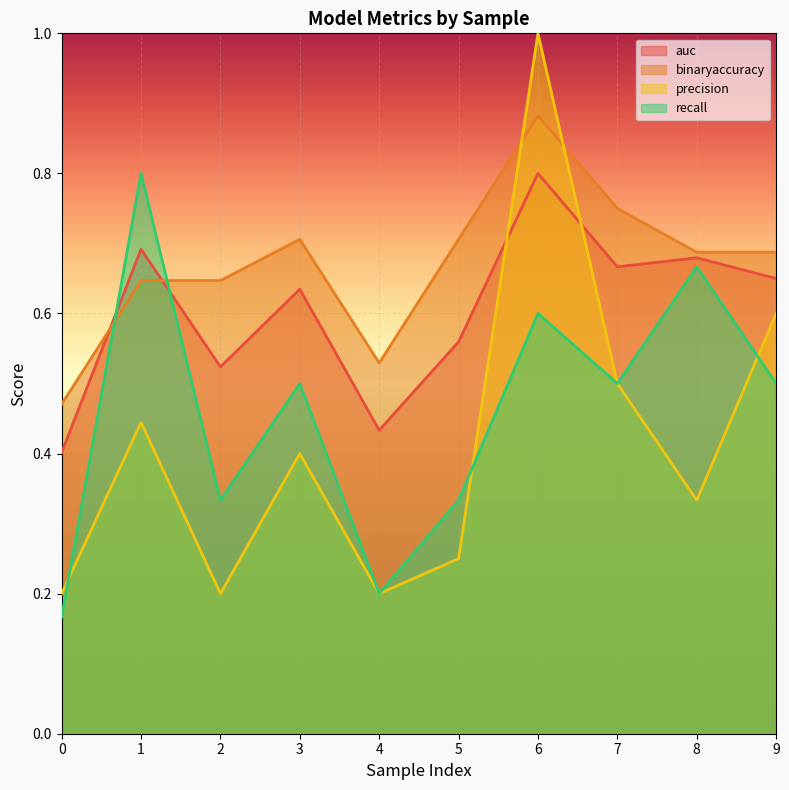

Which series changed the most between 6 and 8?

precision